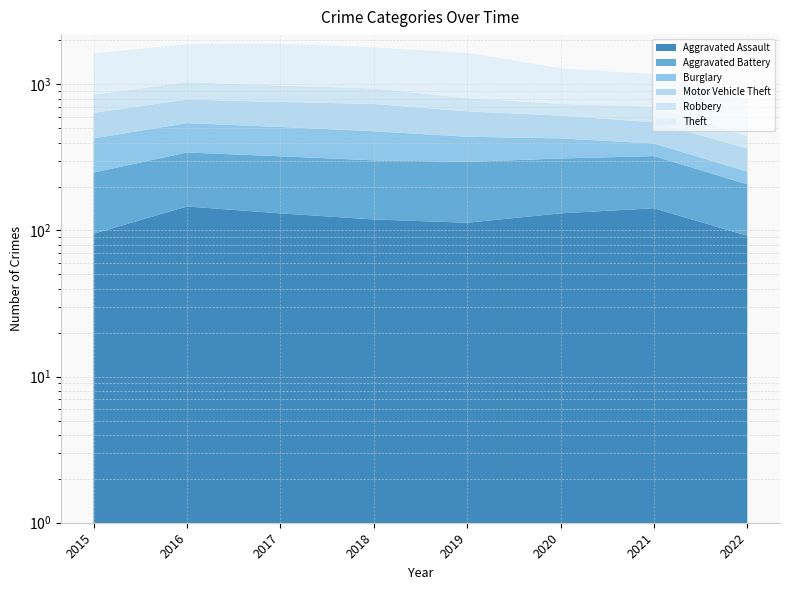

True or false: Theft has a value of 774 at 2015.

True